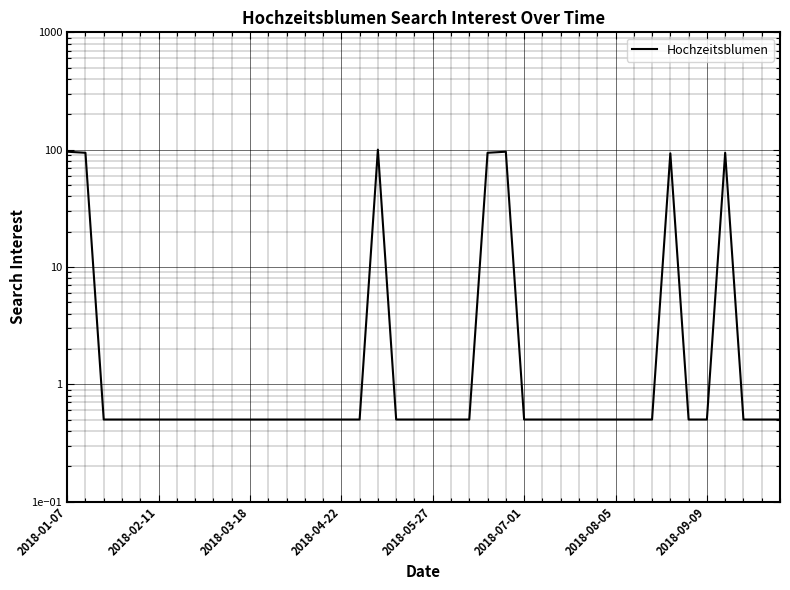

Is this an area chart (filled region under the line)?

No